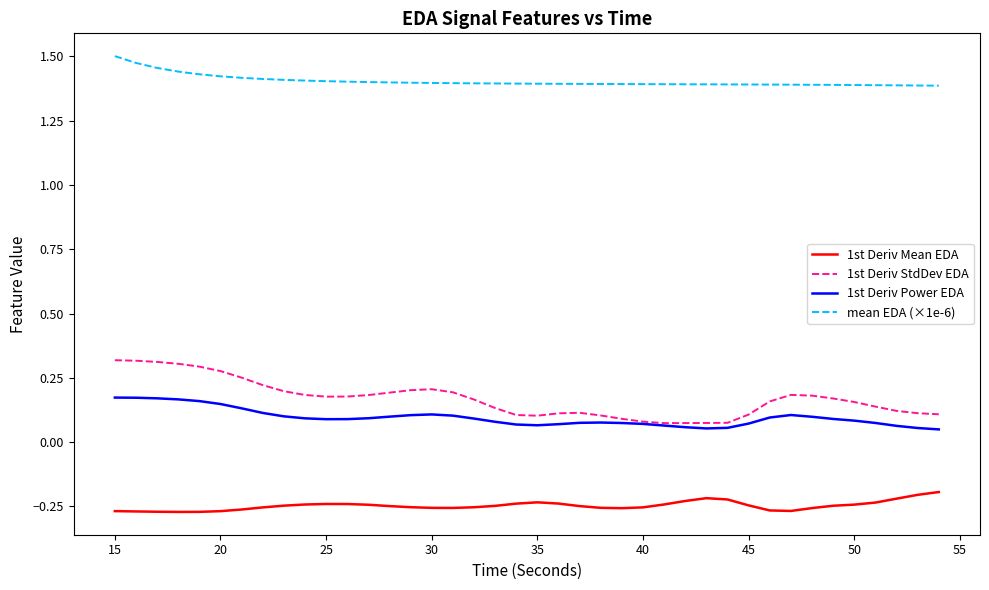

Rank the series by their maximum value, from highest to lowest.

mean EDA (×1e-6), 1st Deriv StdDev EDA, 1st Deriv Power EDA, 1st Deriv Mean EDA